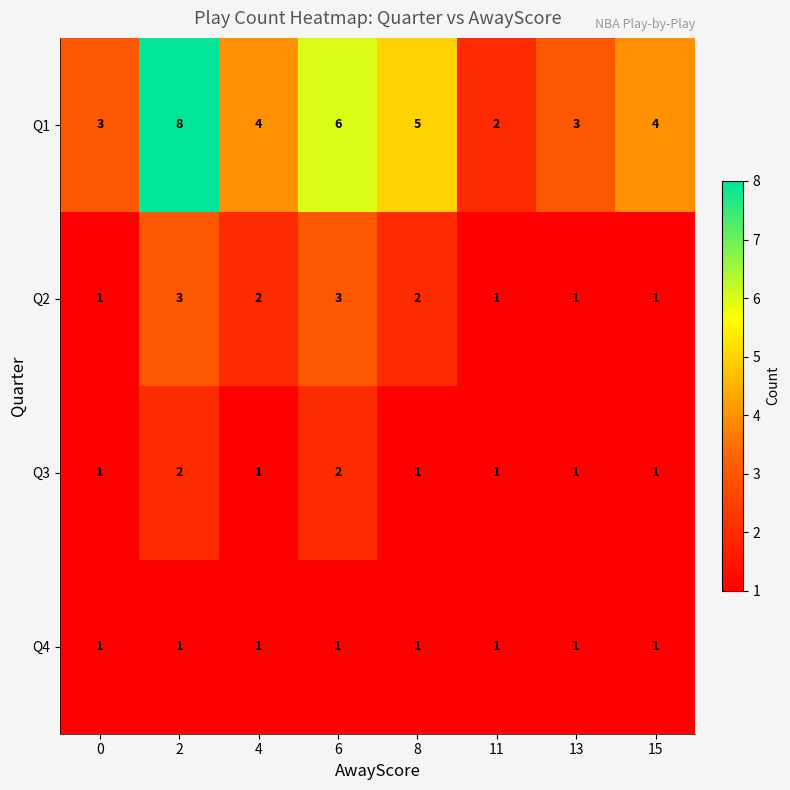

Count the Q2 values in the range 1 to 3.

8